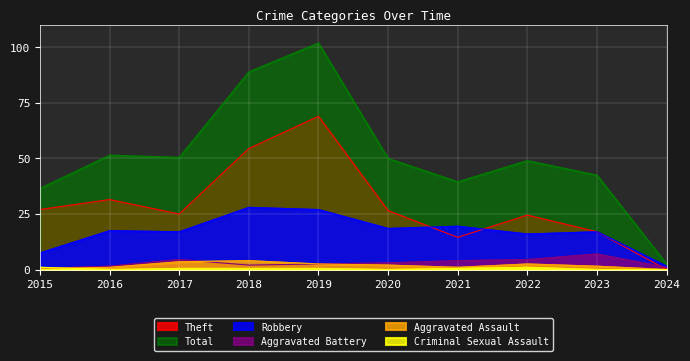

Which category has the highest value in the Criminal Sexual Assault series?

2015